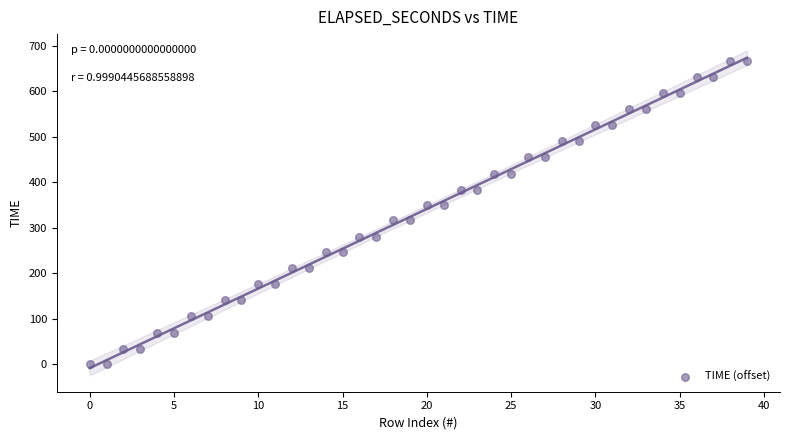

What is the range of Y values (max minus min)?

668